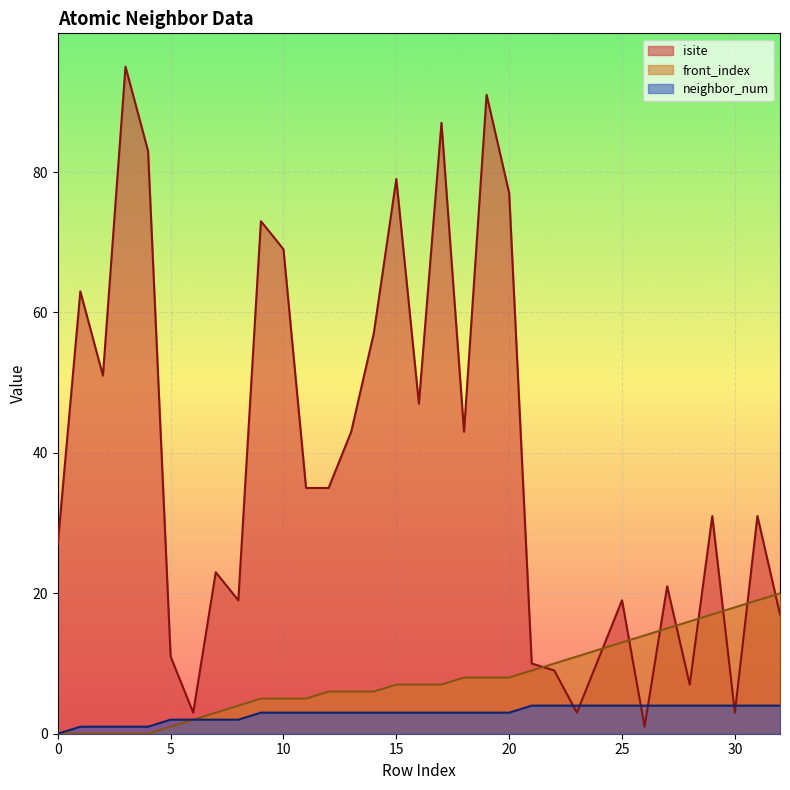

True or false: neighbor_num has more than 1 interior local peaks.

False